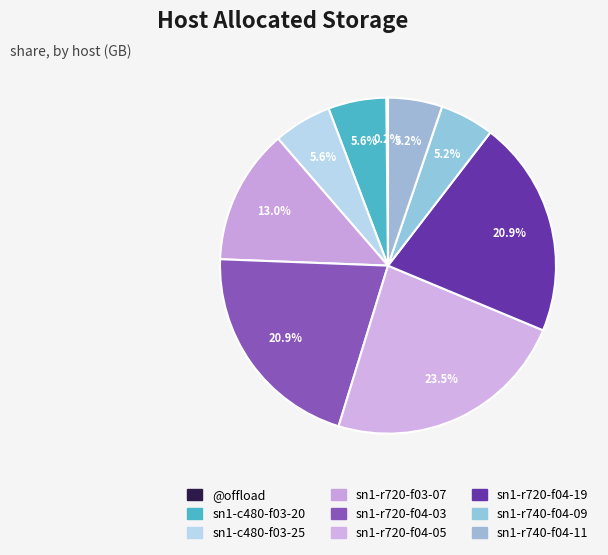

Is there any slice that represents more than half of the pie?

No